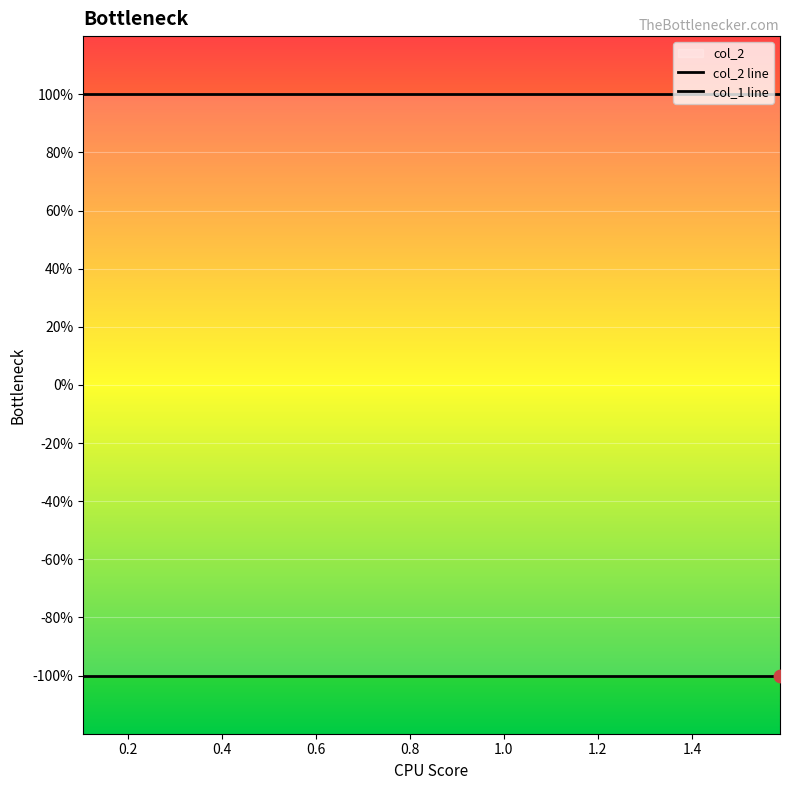

Which series has the largest total across all categories?

col_2 line